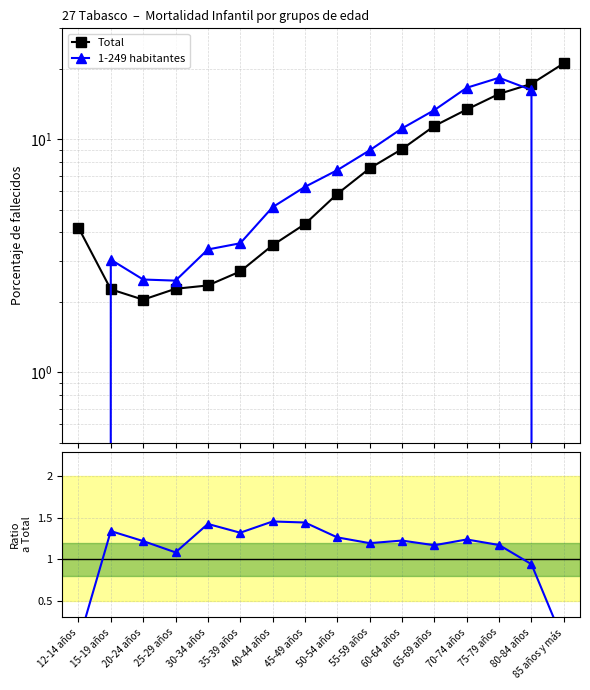

What is the sum of the 1-249 habitantes values at 40-44 años and 50-54 años?

12.5